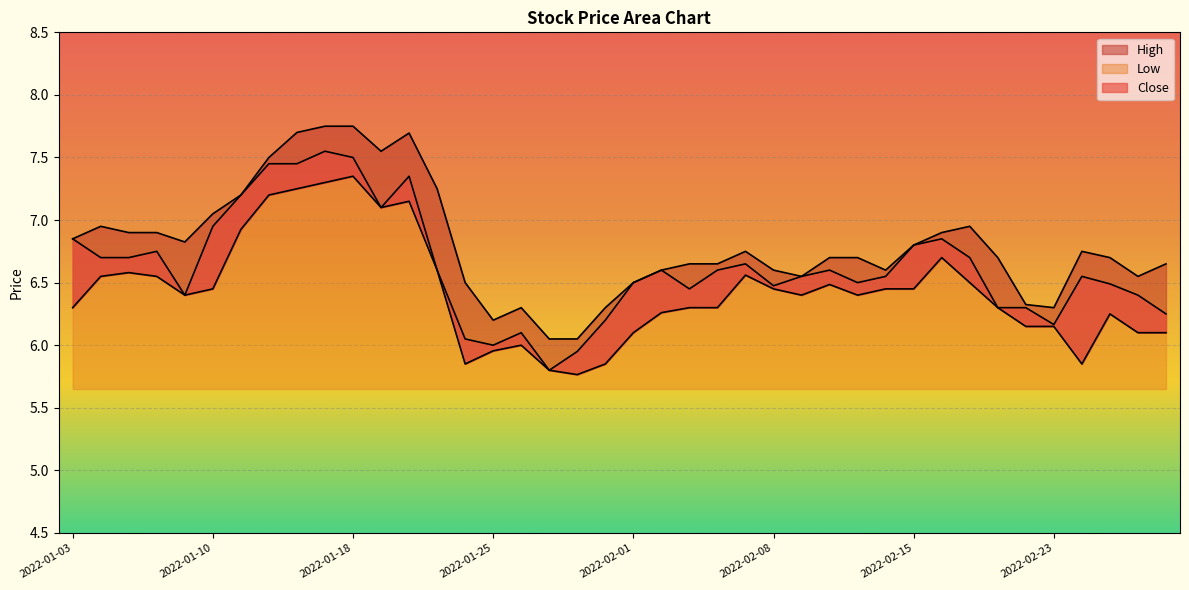

What are all the series names shown in the legend?

Close, High, Low